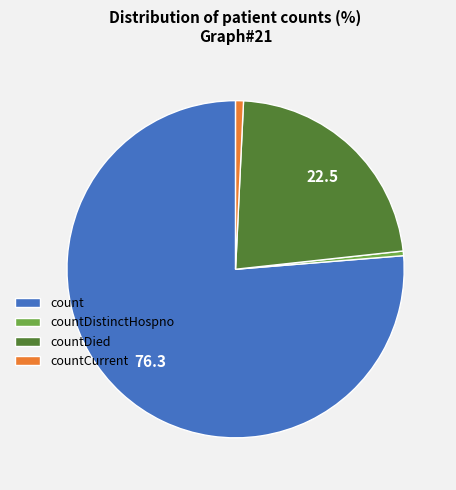

What is the largest slice in the pie chart?

count